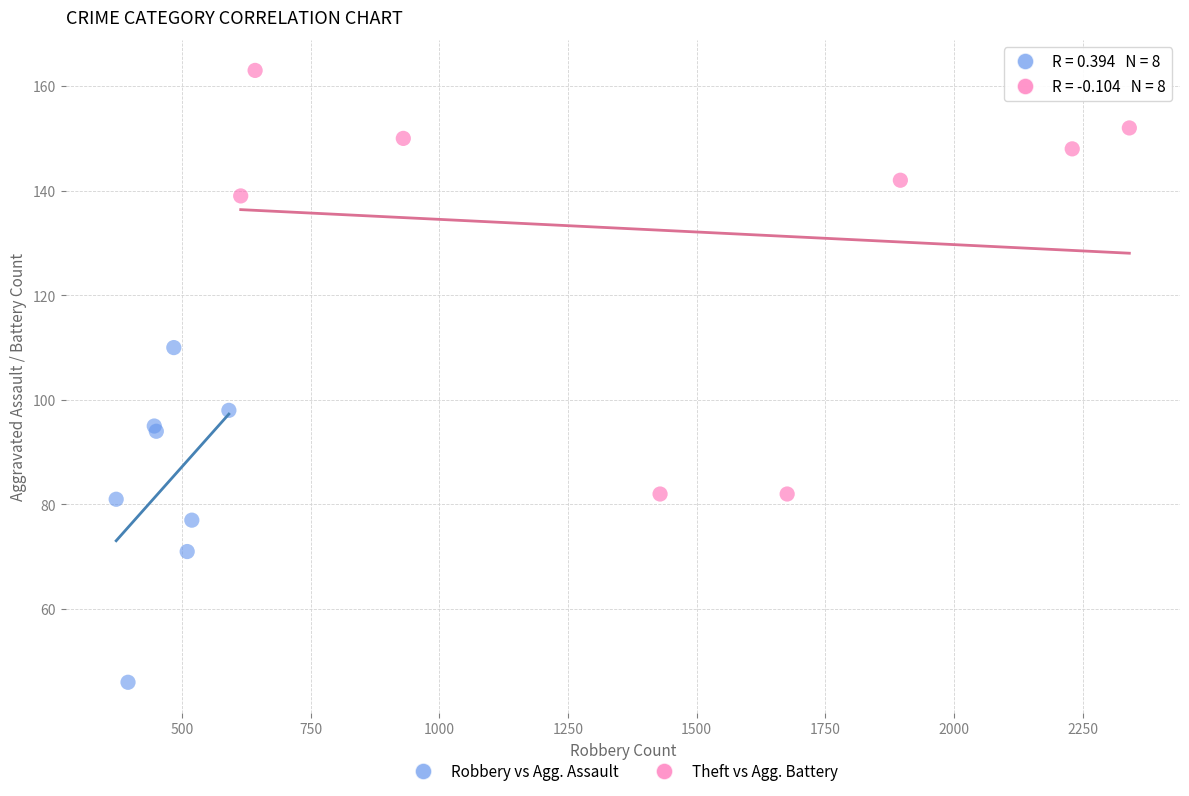

Which series has the widest spread of Y values?

Theft vs Agg. Battery